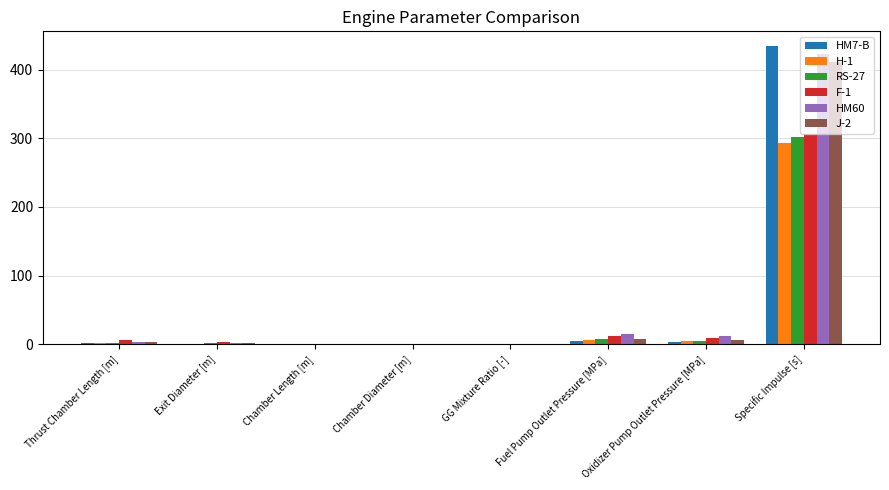

How many distinct data groups are displayed?

6